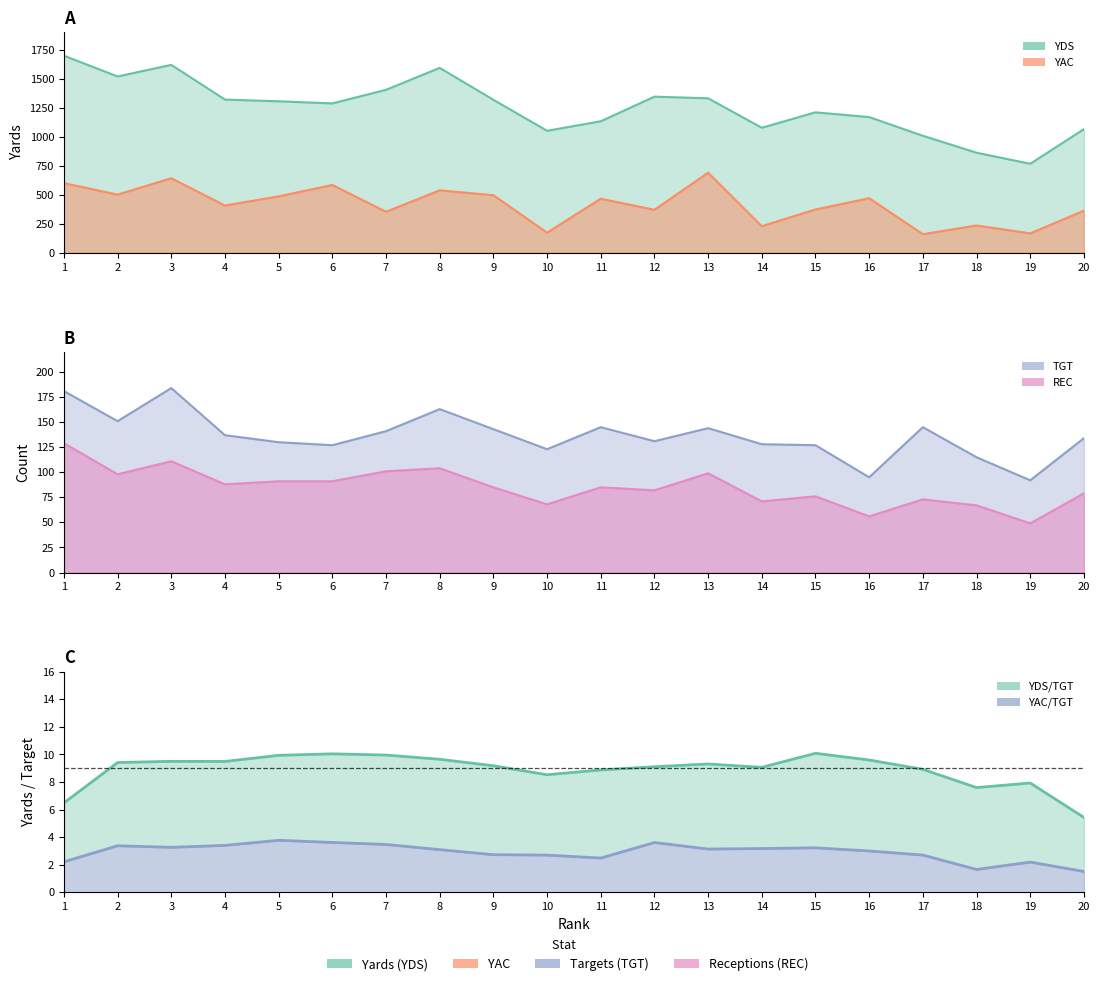

Which has a higher value, 19 or 18?

19